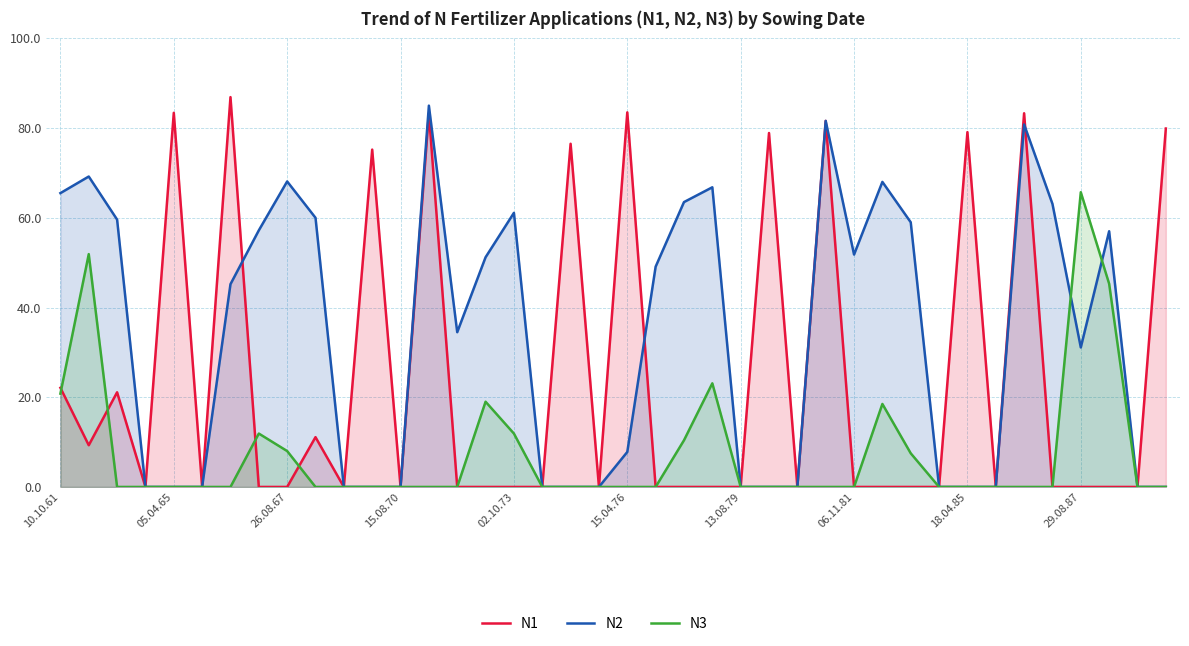

Which label corresponds to the smallest value in the chart?

15.08.70